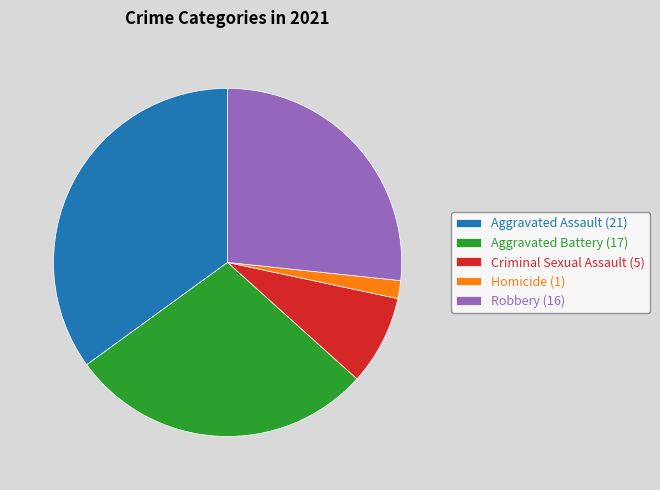

Is there any slice that represents more than half of the pie?

No